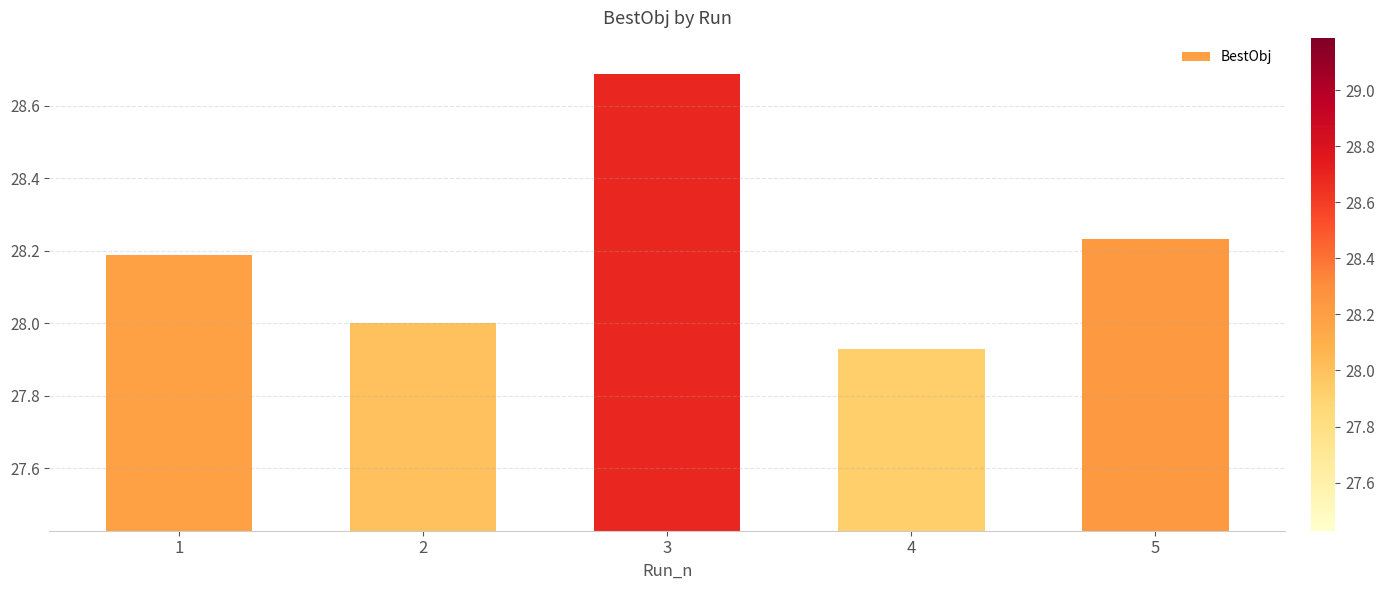

Count the number of categories in the chart.

5